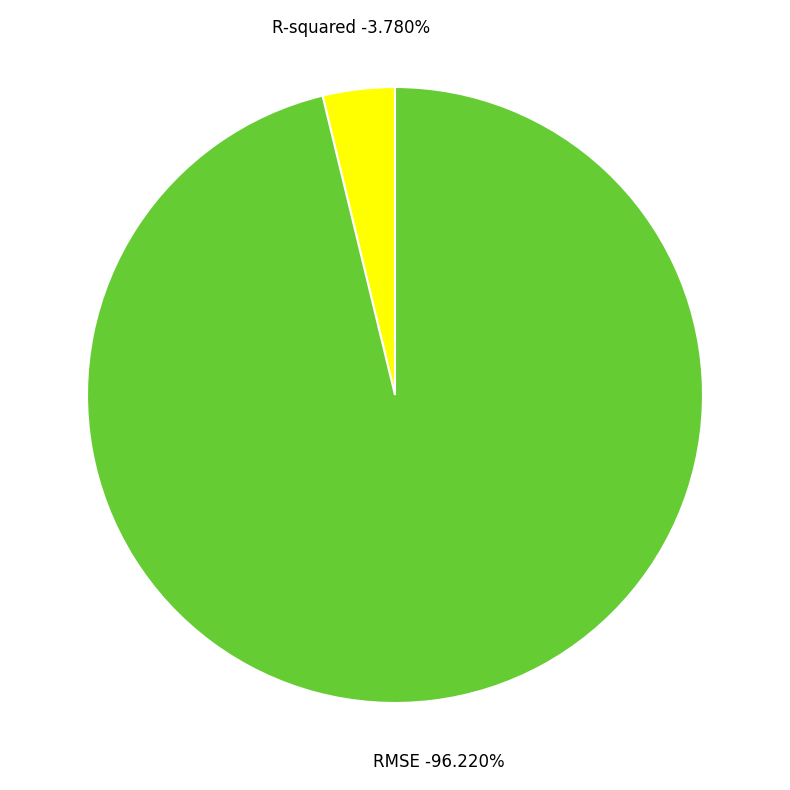

Is the sum of R-squared and RMSE greater than half?

Yes